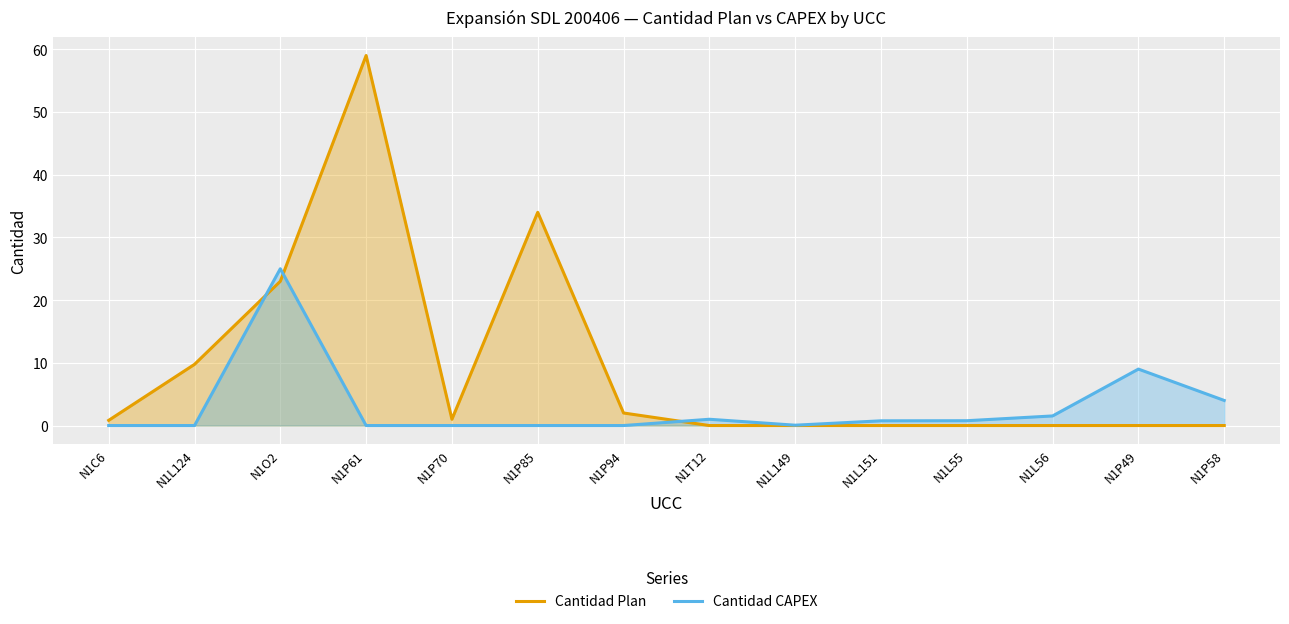

Reading left to right, transcribe all the data shown in this chart.

Cantidad Plan: N1C6=0.8	N1L124=9.8	N1O2=23.0	N1P61=59.0	N1P70=1.0	N1P85=34.0	N1P94=2.0	N1T12=0.0	N1L149=0.0	N1L151=0.0	N1L55=0.0	N1L56=0.0	N1P49=0.0	N1P58=0.0
Cantidad CAPEX: N1C6=0.0	N1L124=0.0	N1O2=25.0	N1P61=0.0	N1P70=0.0	N1P85=0.0	N1P94=0.0	N1T12=1.0	N1L149=0.1	N1L151=0.8	N1L55=0.8	N1L56=1.5	N1P49=9.0	N1P58=4.0